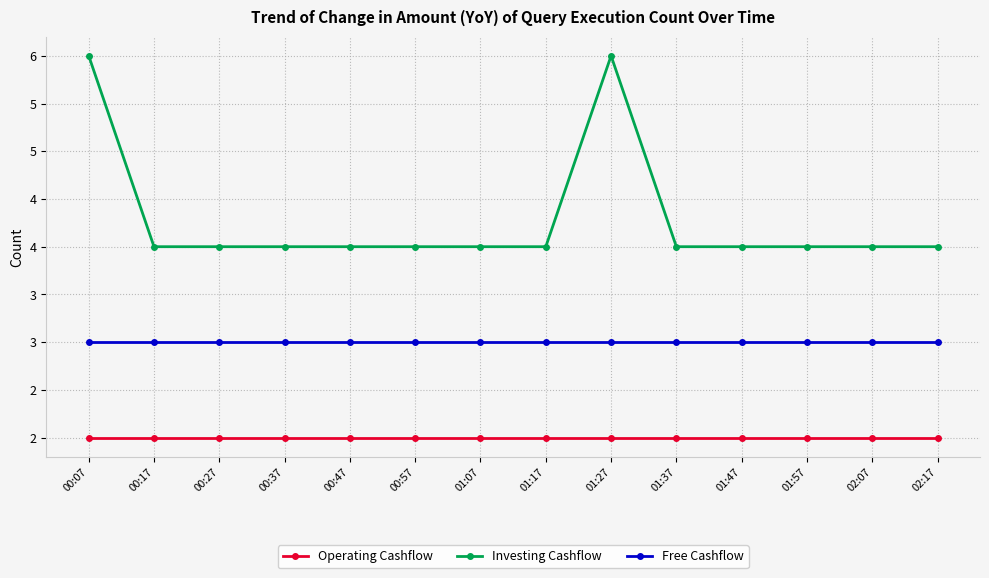

What are all the series names shown in the legend?

Operating Cashflow, Investing Cashflow, Free Cashflow